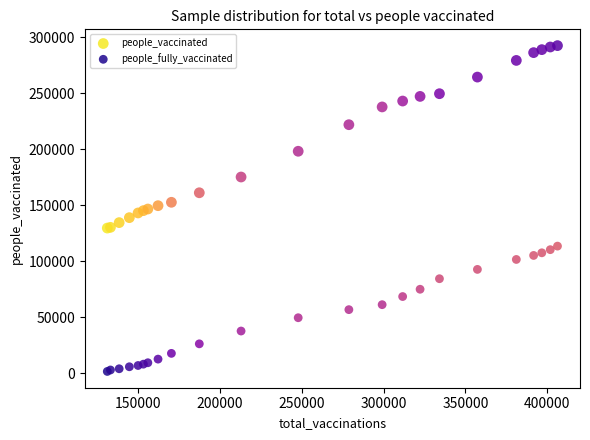

Which series reaches the minimum Y coordinate?

people_fully_vaccinated